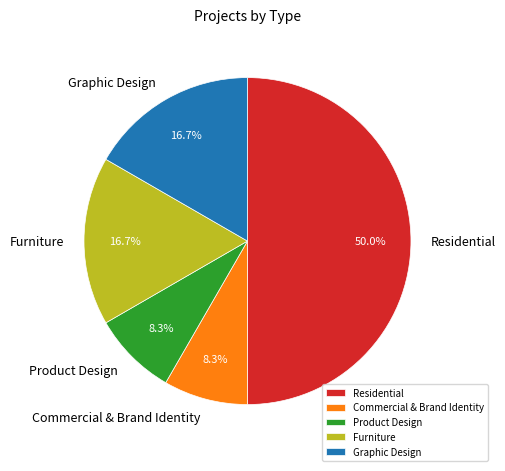

Which category has the biggest portion of the pie?

Residential